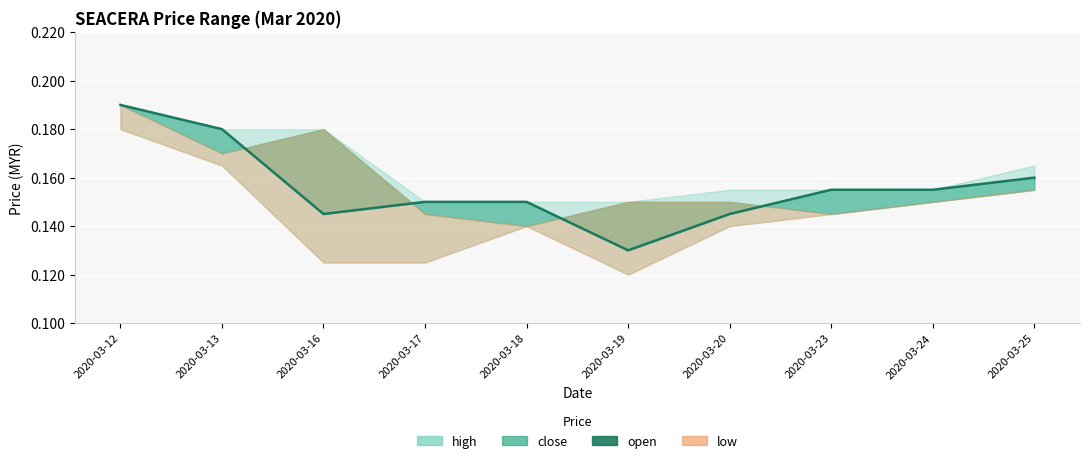

Reading left to right, transcribe all the data shown in this chart.

0.2	0.2	0.1	0.1	0.1	0.1	0.1	0.2	0.2	0.2